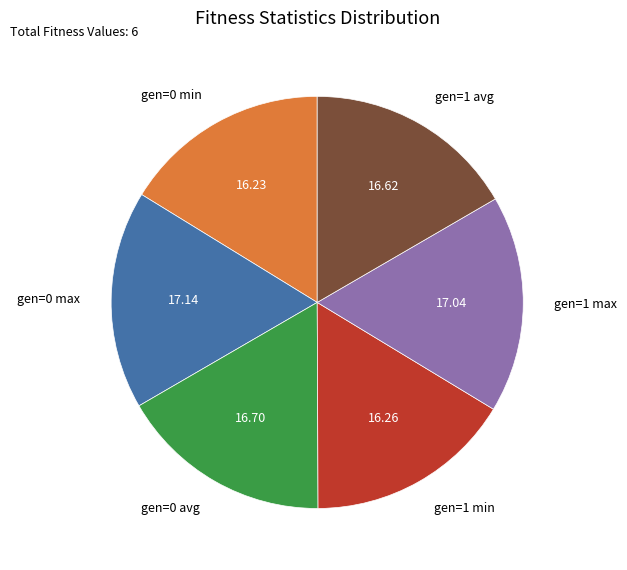

Combined, do gen=0 avg and gen=0 min account for over 50%?

No